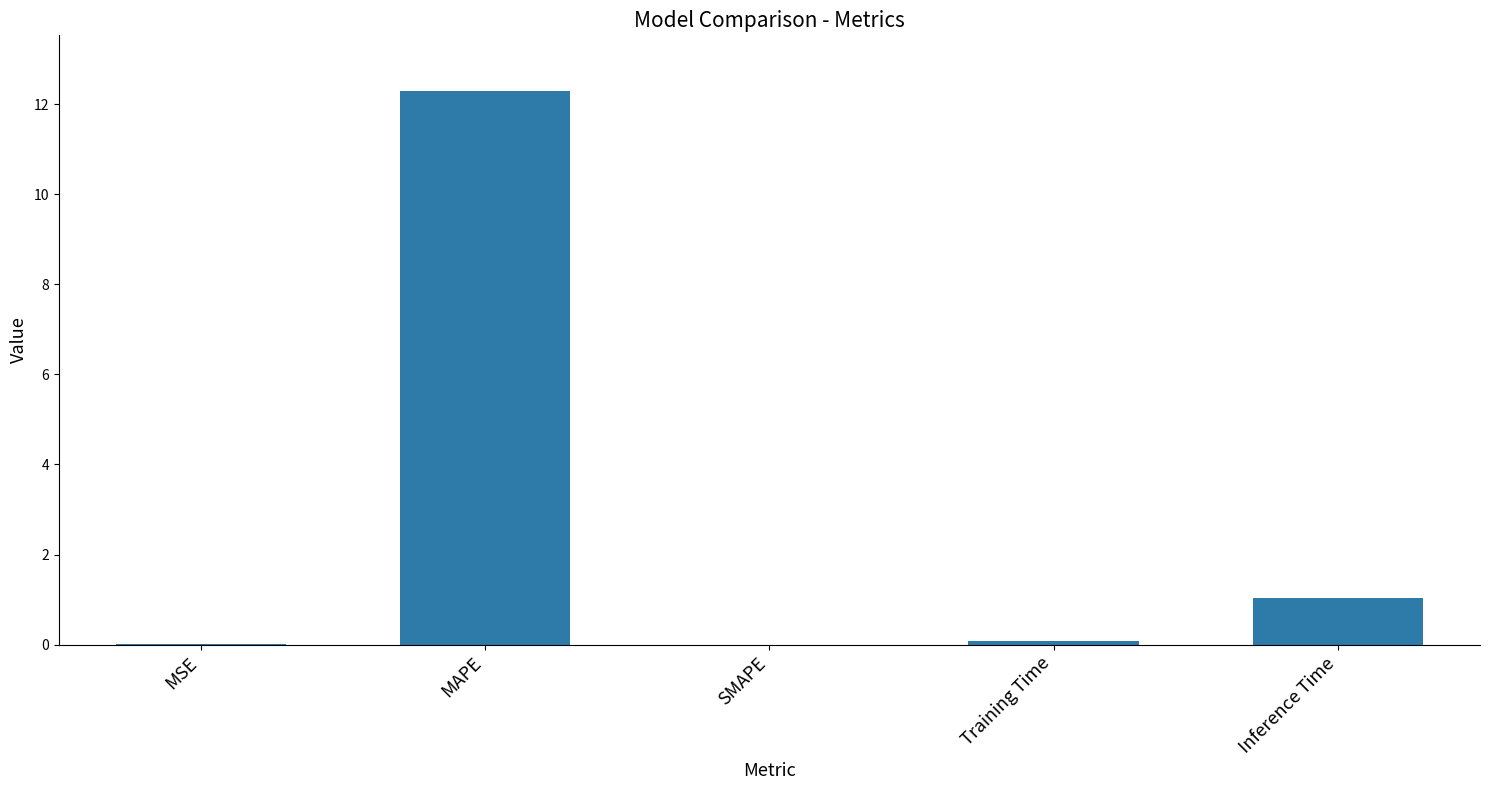

Is it true that the value at MAPE is 12.3?

True